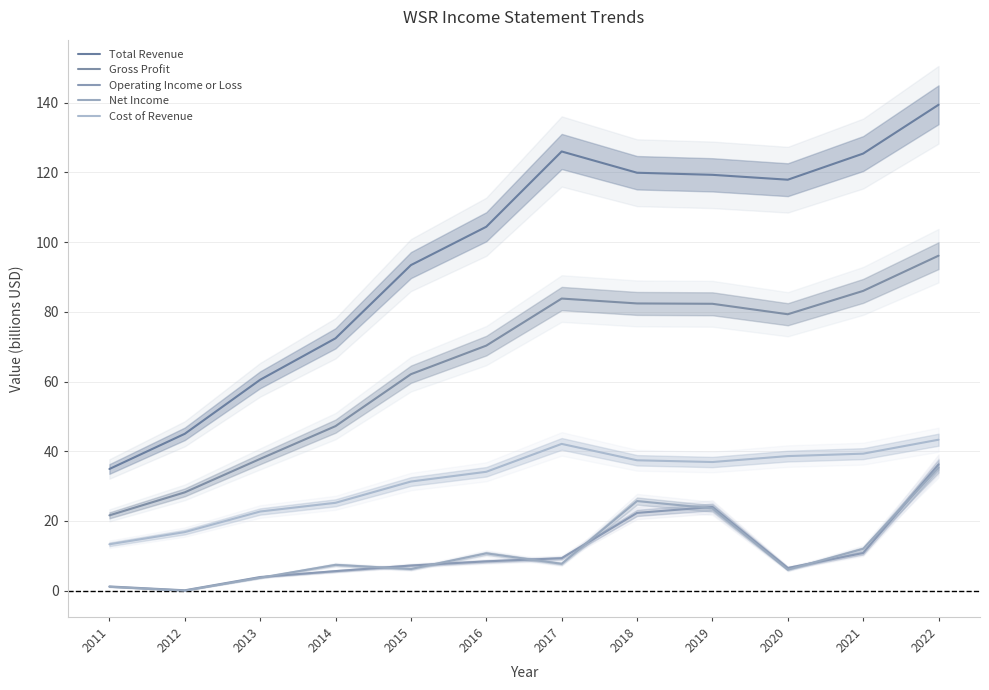

What is the sum of all Cost of Revenue values?

381.0